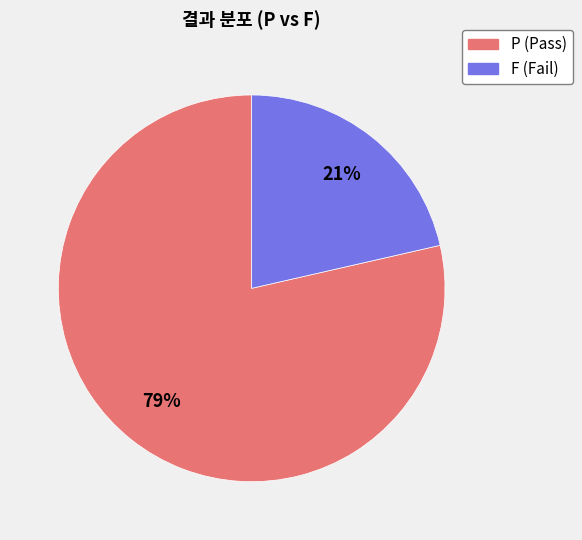

To the nearest percent, what is the combined percentage of P and F?

100%